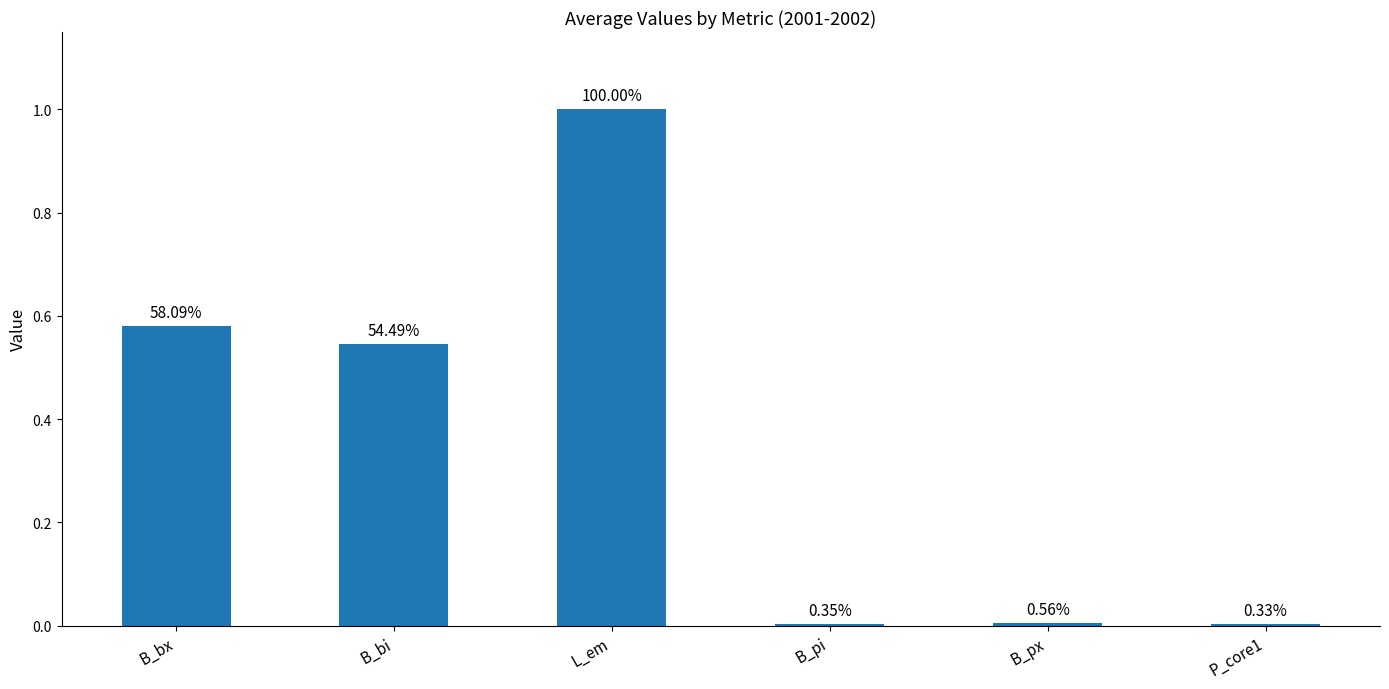

True or false: the data shows 0.6 at B_bx.

True